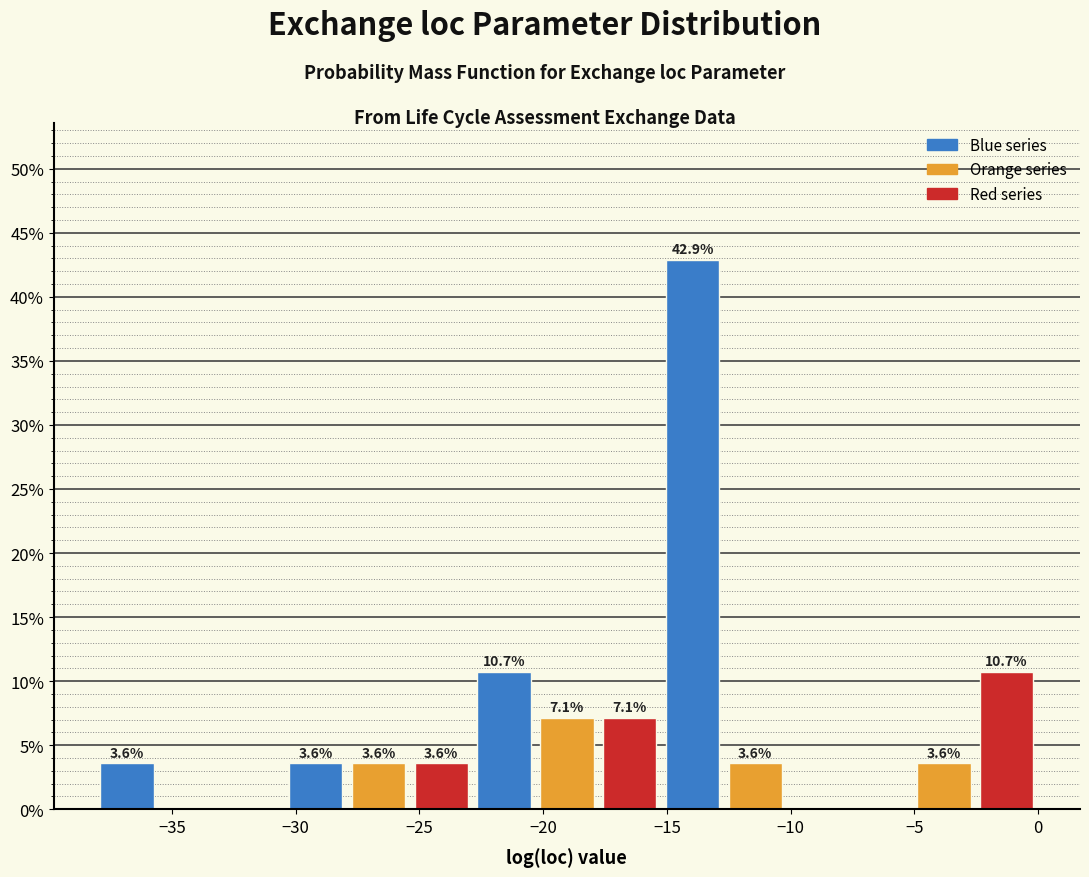

Which range on the x-axis has the tallest bar?

-15.0 to -12.5